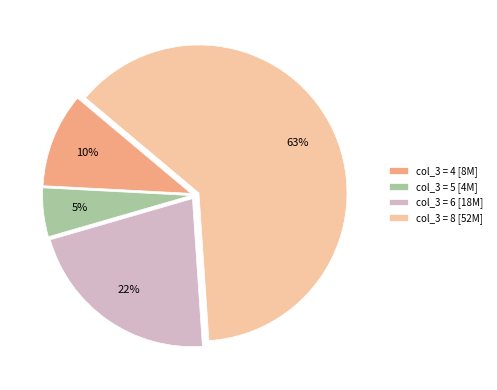

Is the sum of col_3 = 5 [4M] and col_3 = 8 [52M] greater than half?

Yes